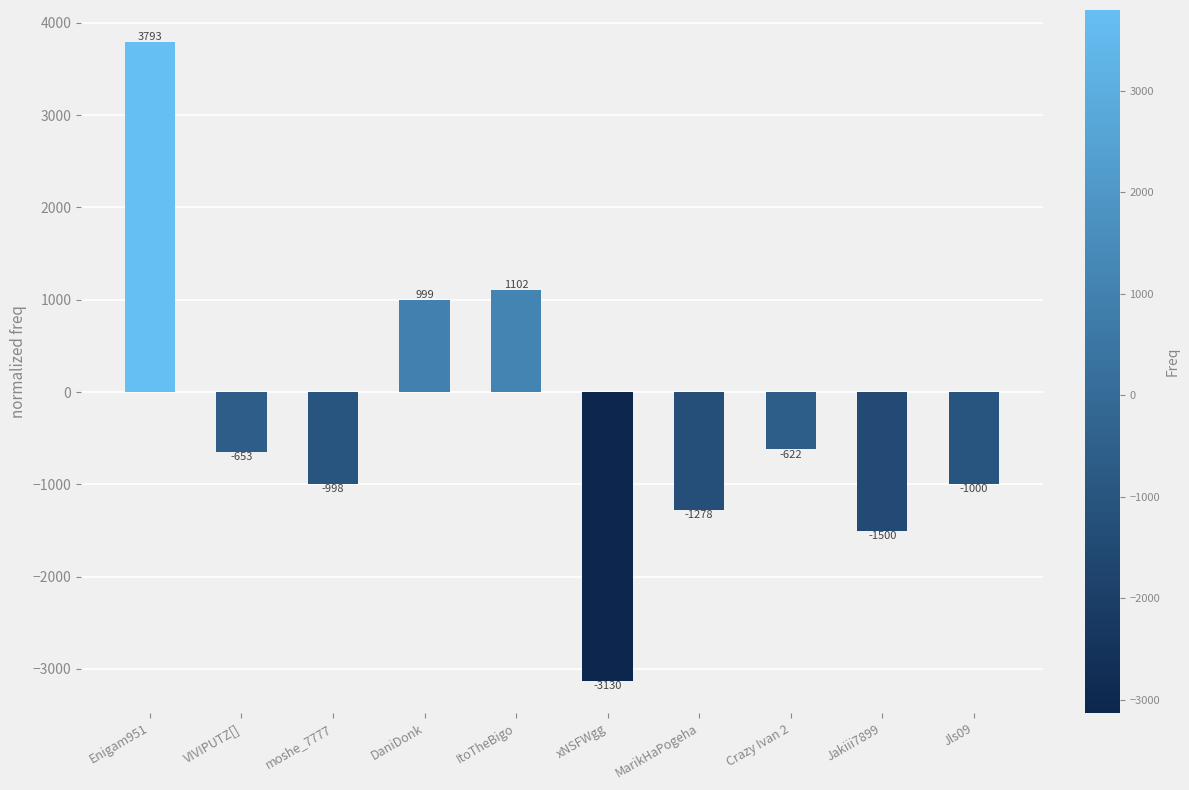

Which category has the highest value across all series?

Enigam951